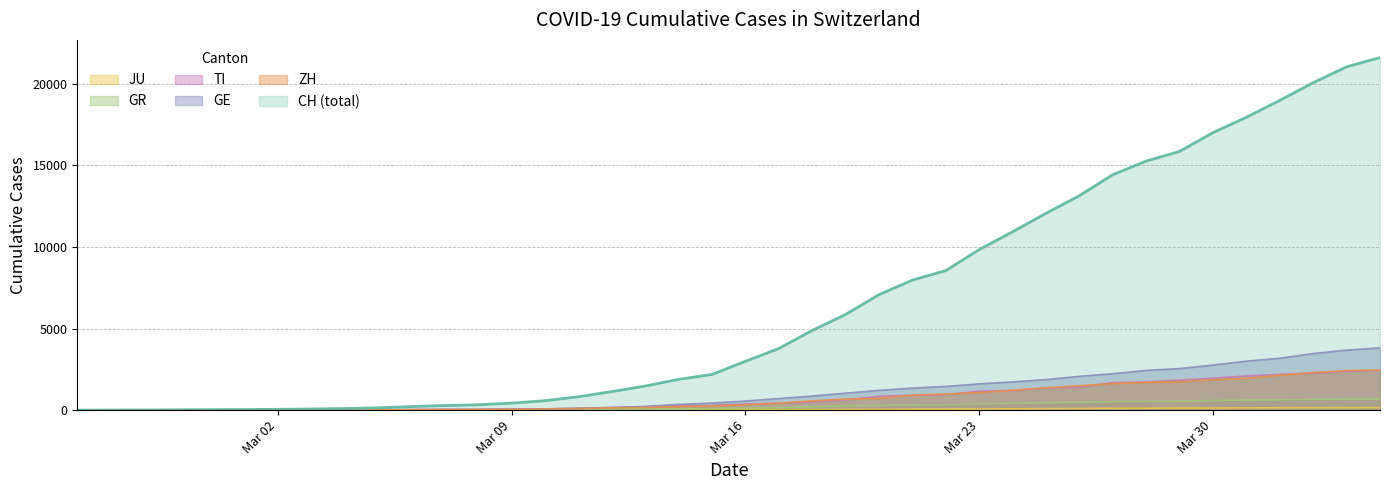

Between 2020-03-31 and 2020-04-02, which is larger?

2020-04-02